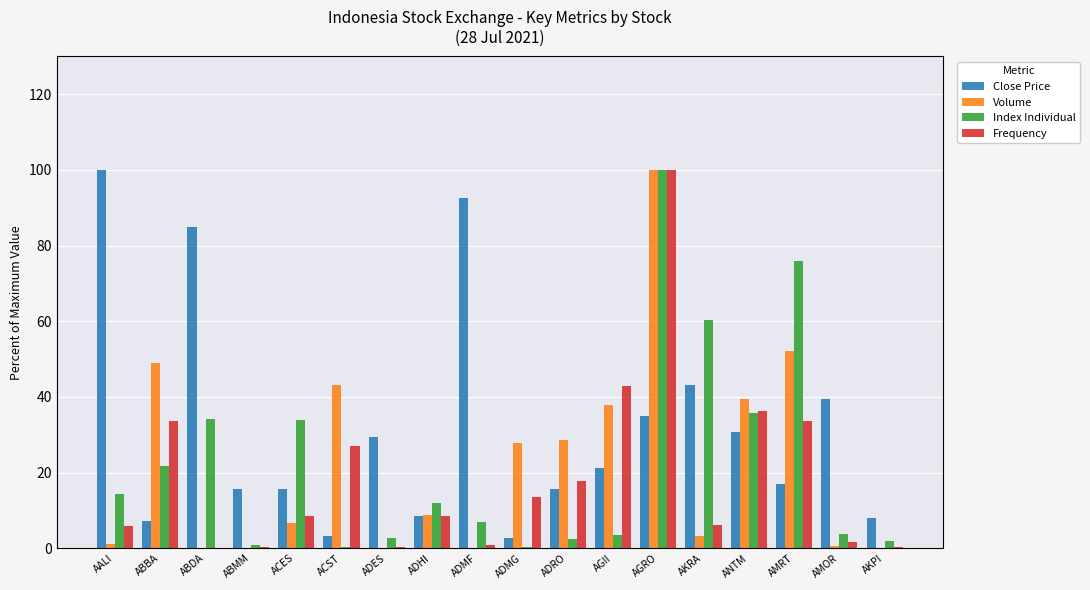

At which label does Frequency reach its peak?

AGRO